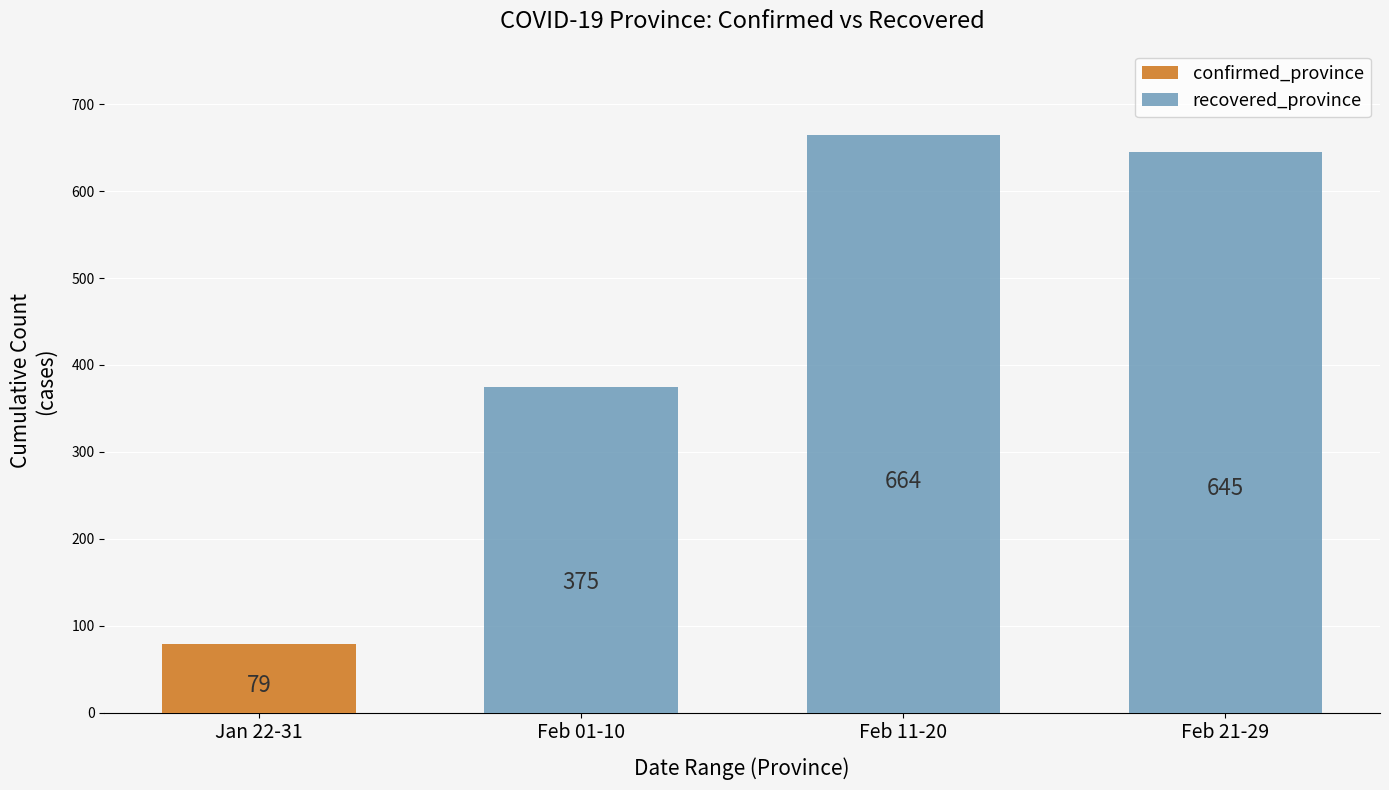

True or false: recovered_province has a value of 375 at Feb 01-10.

True